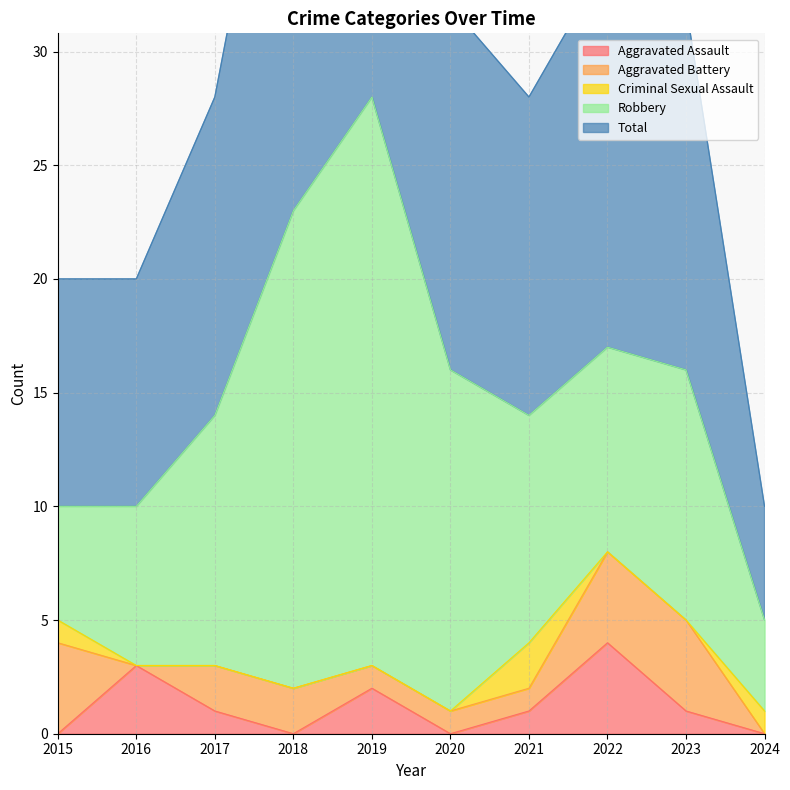

Which label corresponds to the smallest value in the chart?

2015